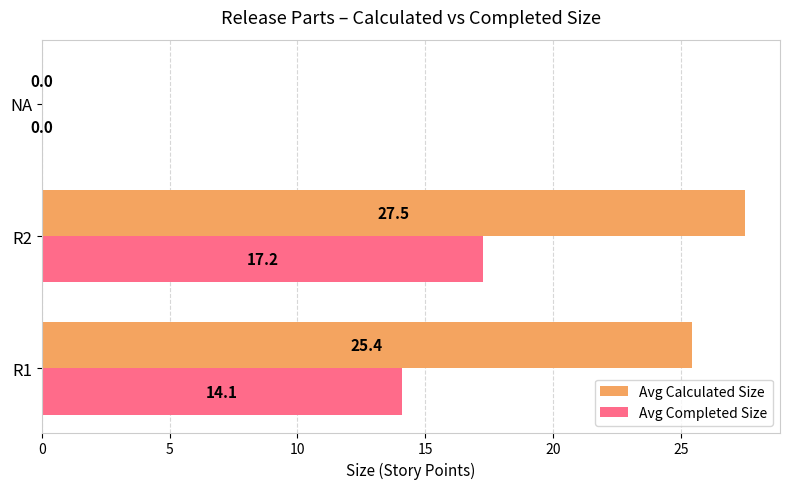

At which category is the sum across all series the highest?

R2